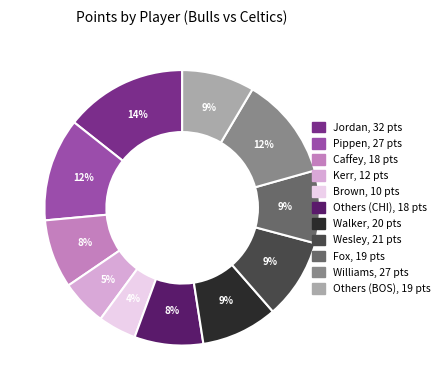

Does any single category account for the majority?

No